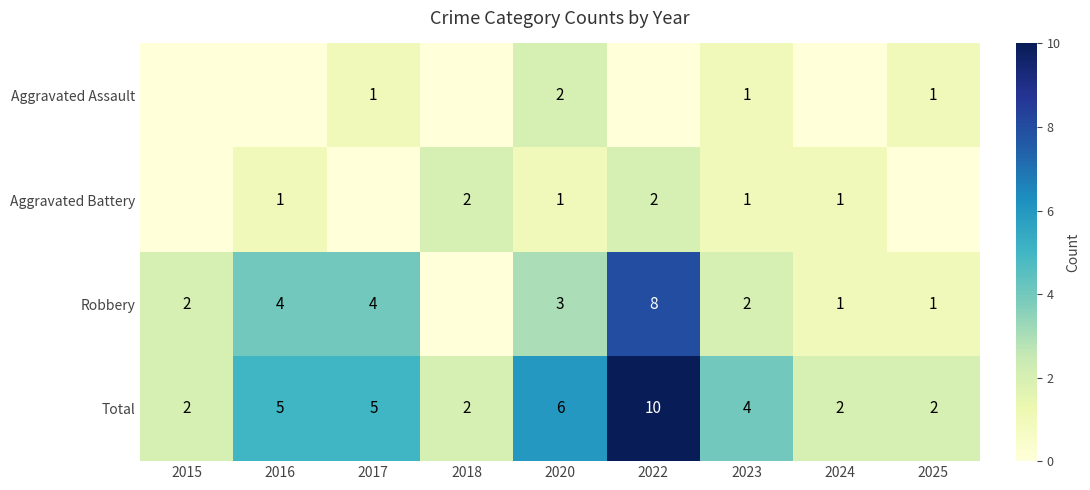

Is the value of Total at 2015 greater than the value of Aggravated Battery at 2016?

Yes